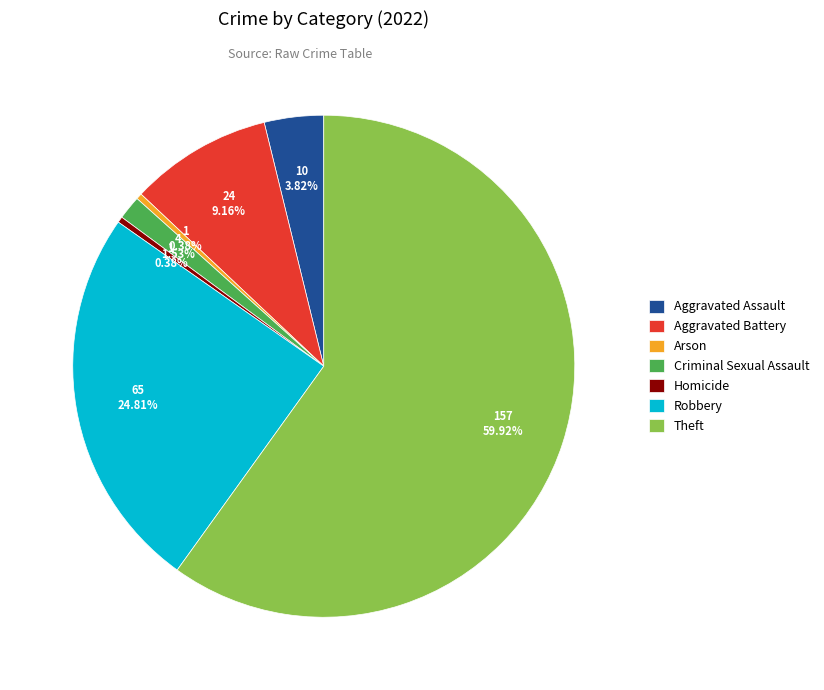

What is the ratio of the value at Arson to the value at Homicide?

1.0